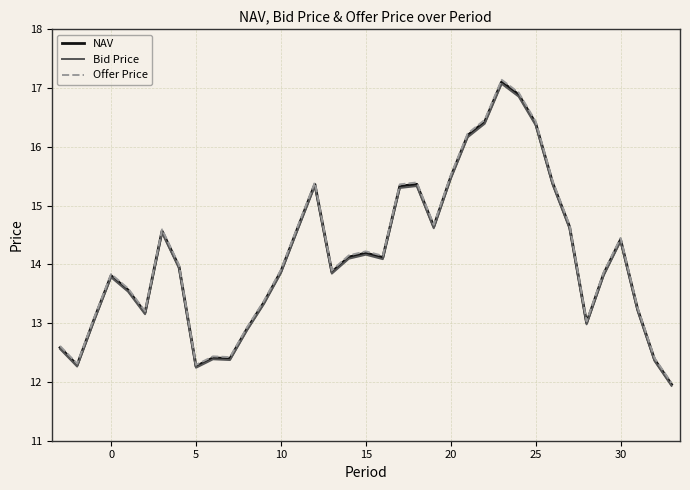

What are all the series names shown in the legend?

NAV, Bid Price, Offer Price